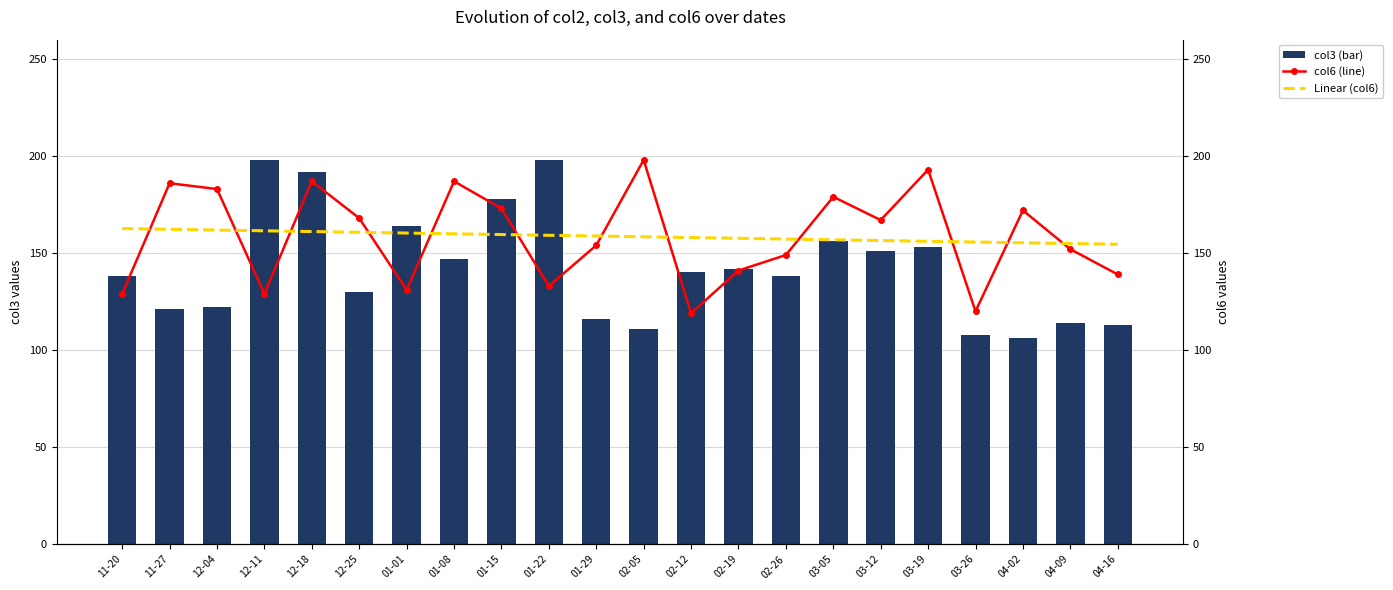

List the labels in order of col3 (bar) value, largest first.

12-11, 01-22, 12-18, 01-15, 01-01, 03-05, 03-19, 03-12, 01-08, 02-19, 02-12, 11-20, 02-26, 12-25, 12-04, 11-27, 01-29, 04-09, 04-16, 02-05, 03-26, 04-02